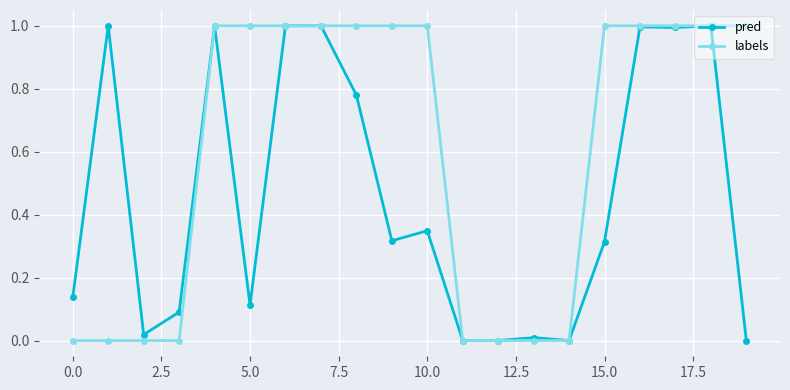

Rank the series by their average value, from highest to lowest.

labels, pred